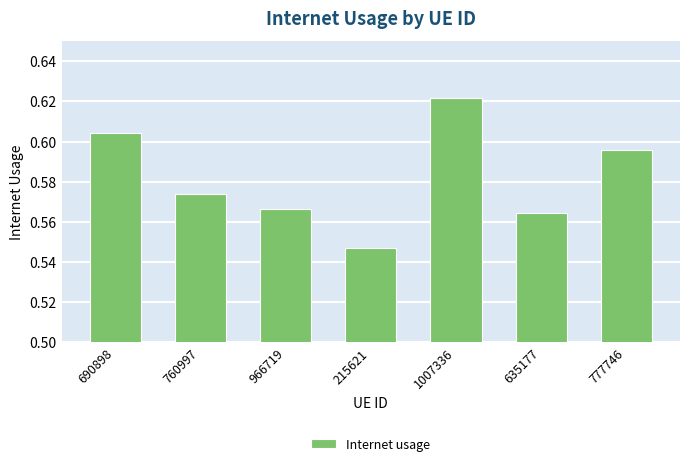

Are the bars grouped side by side (vs. stacked)?

No